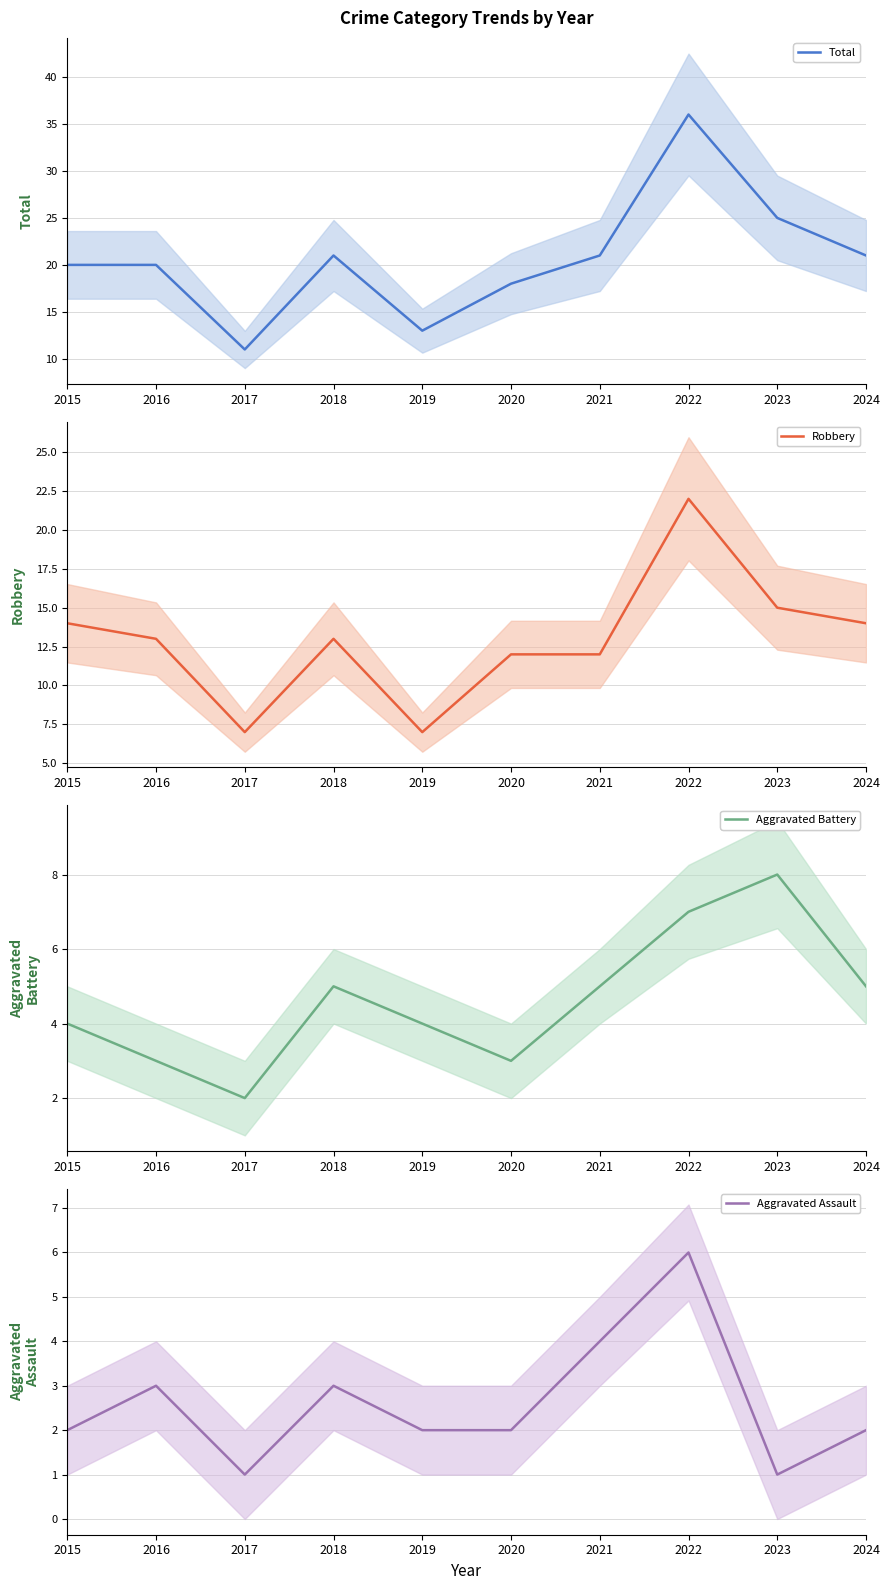

At which category is the sum across all series the highest?

2022